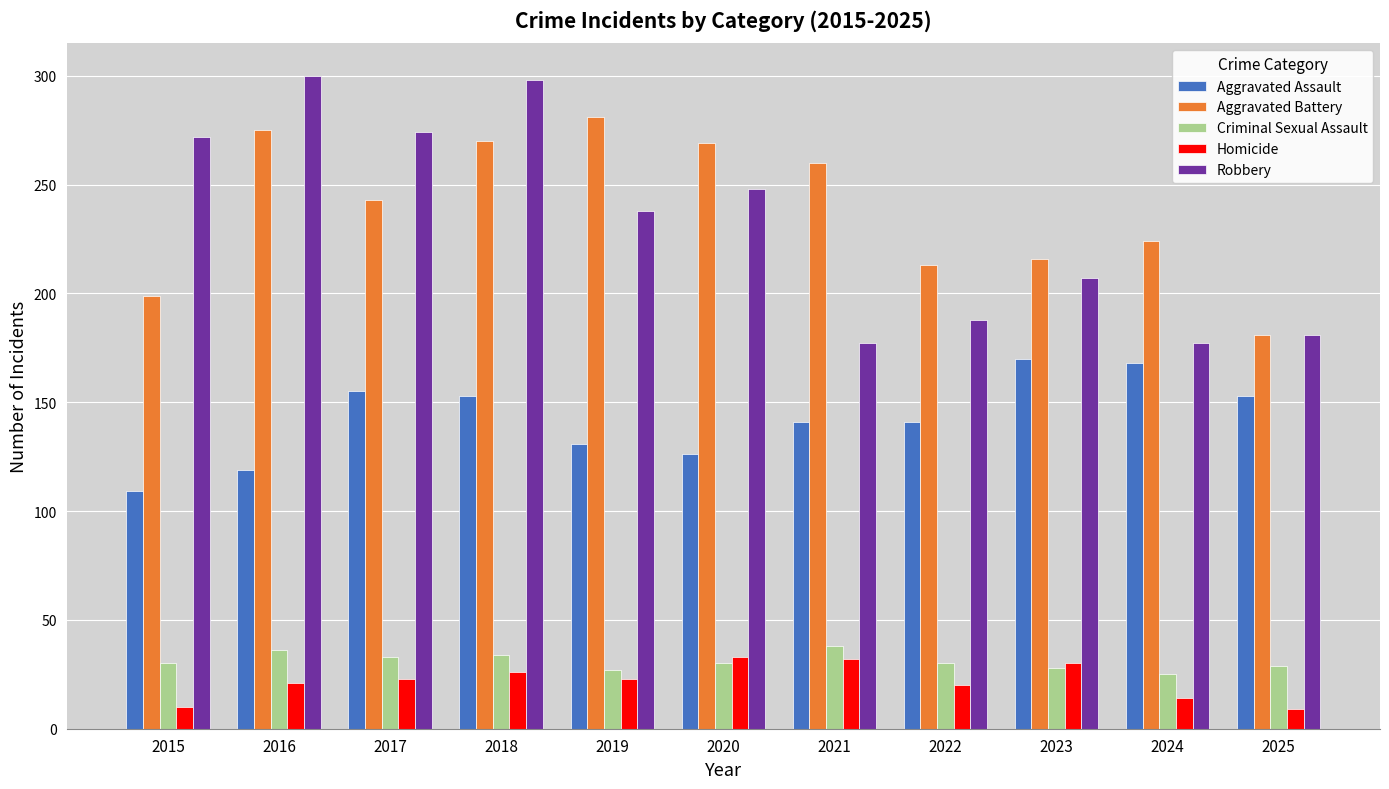

Between 2018 and 2019, which series saw the biggest shift?

Robbery